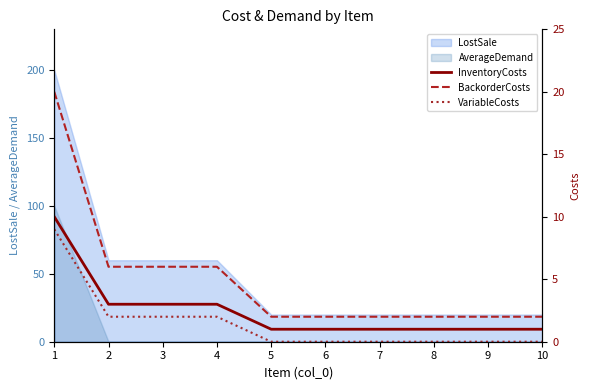

At which category is the sum across all series the highest?

1